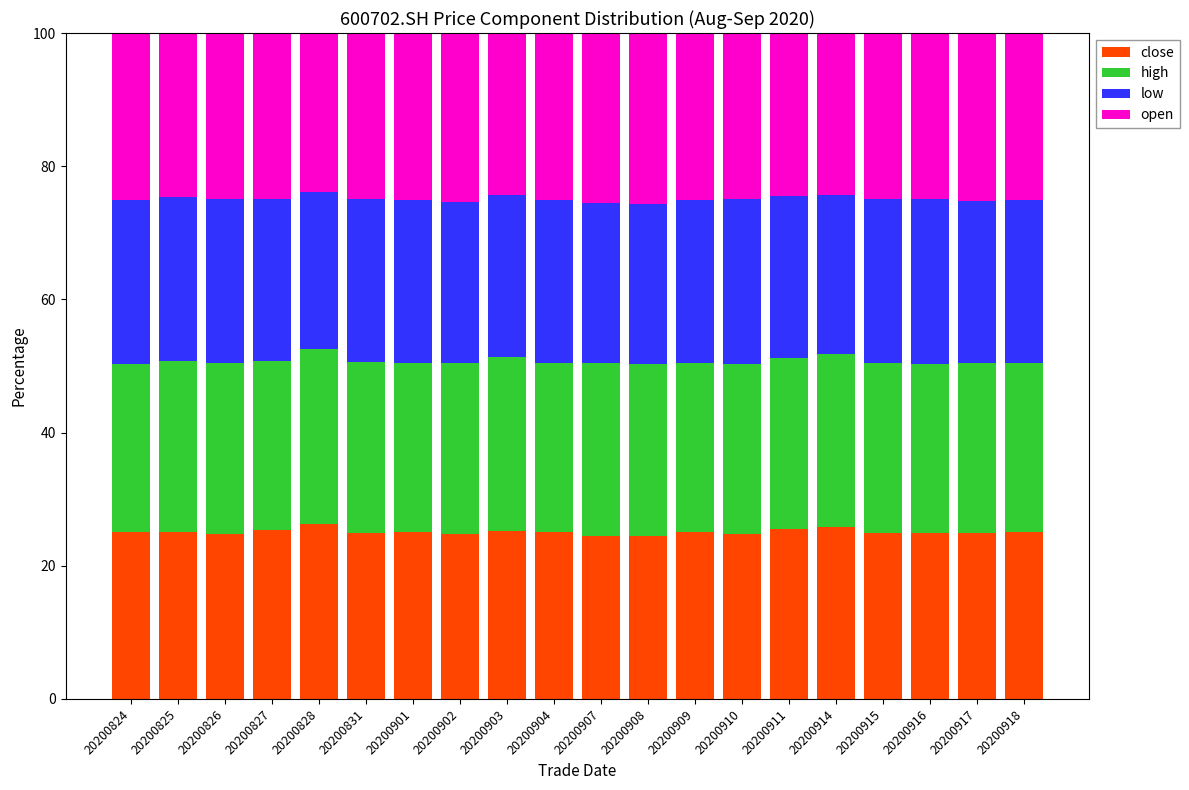

The value of close at 20200909 is 44.0. True or false?

False